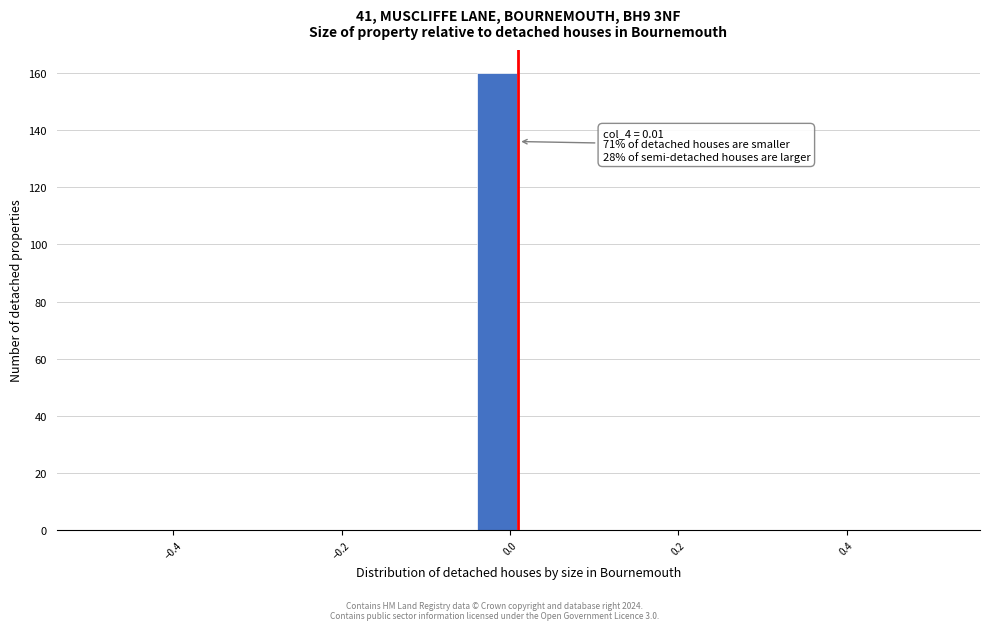

Around what value on the x-axis is the tallest bar? Give the approximate position of its centre, as read against the axis.

-0.02